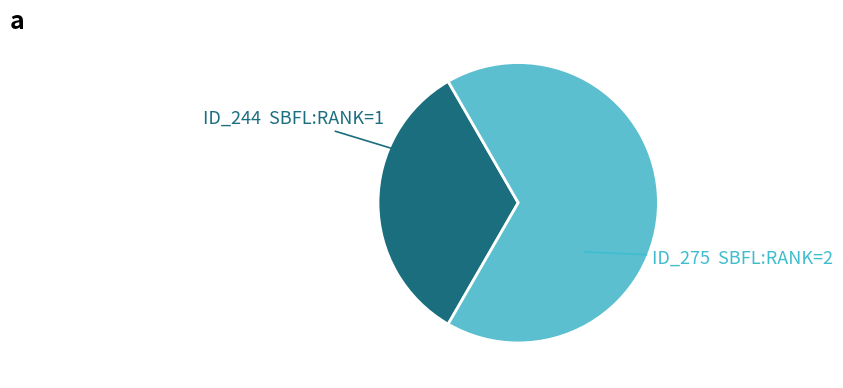

Does any single category account for the majority?

Yes